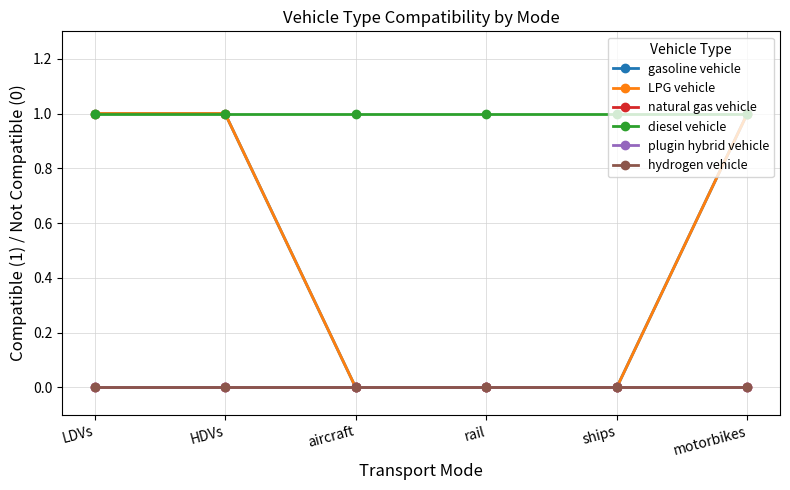

How many lines are shown in the chart?

6